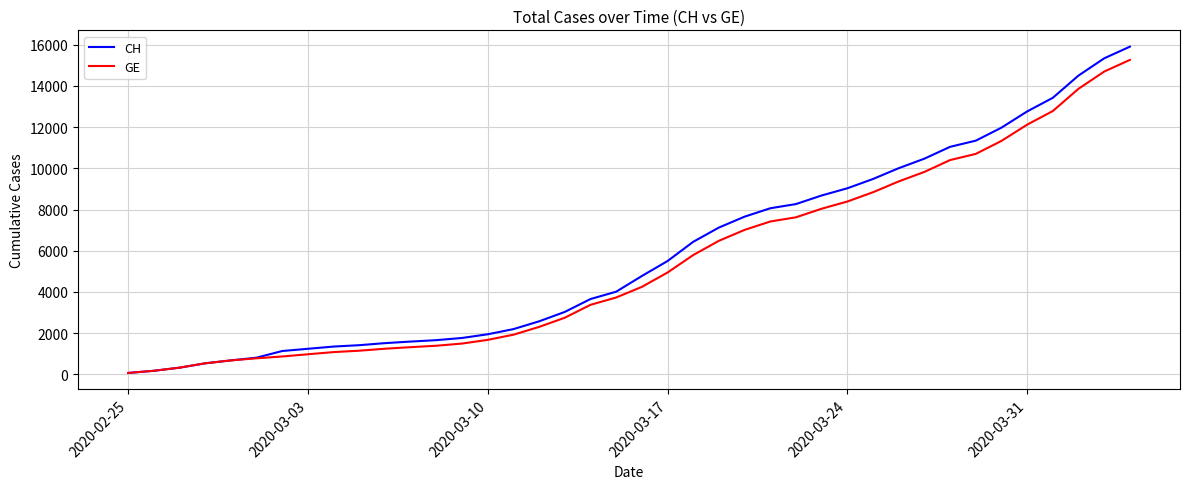

Which series has the widest spread of values?

CH